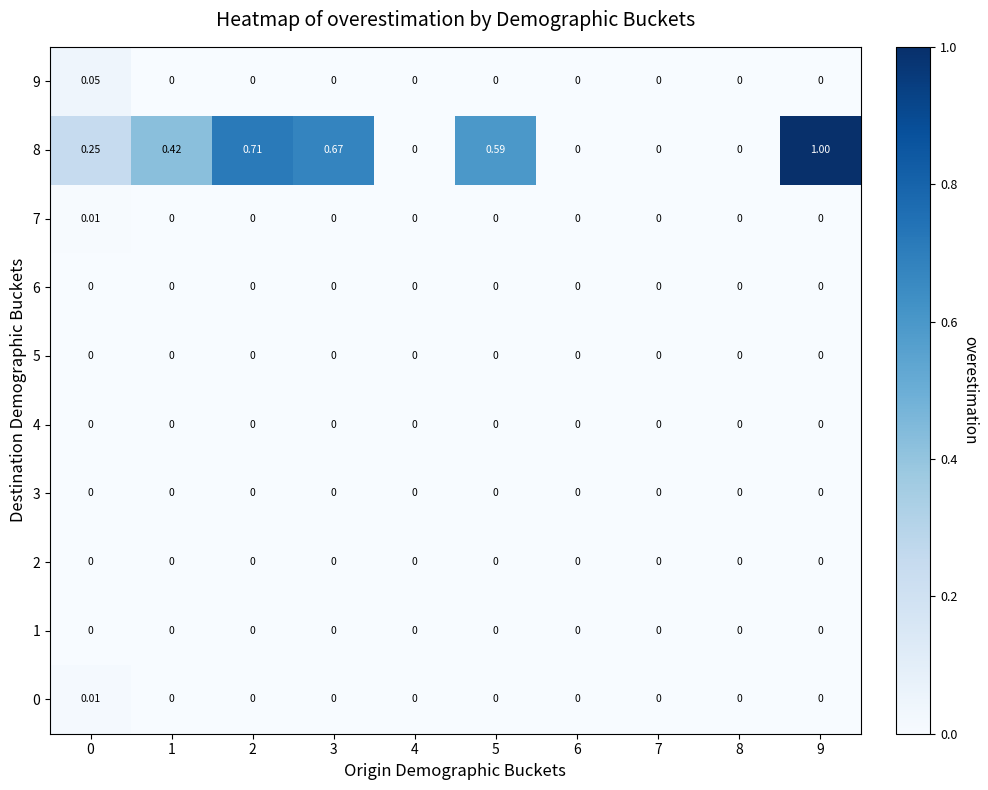

Which has a higher value, 4 or 3?

4